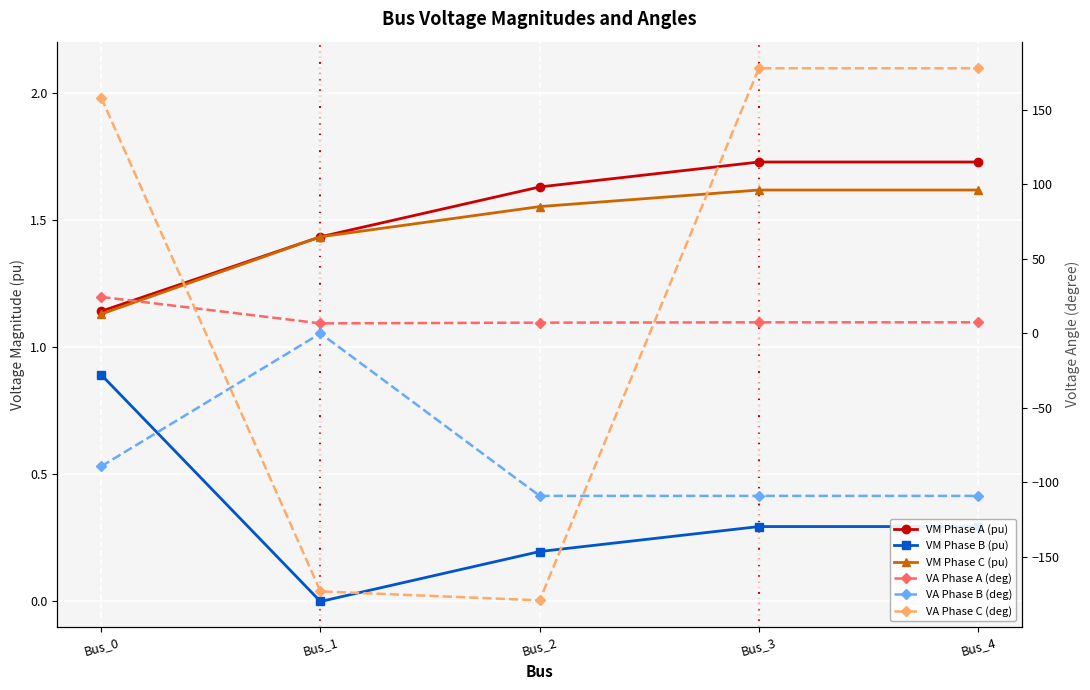

True or false: VA Phase B (deg) and VM Phase C (pu) intersect in this chart.

False